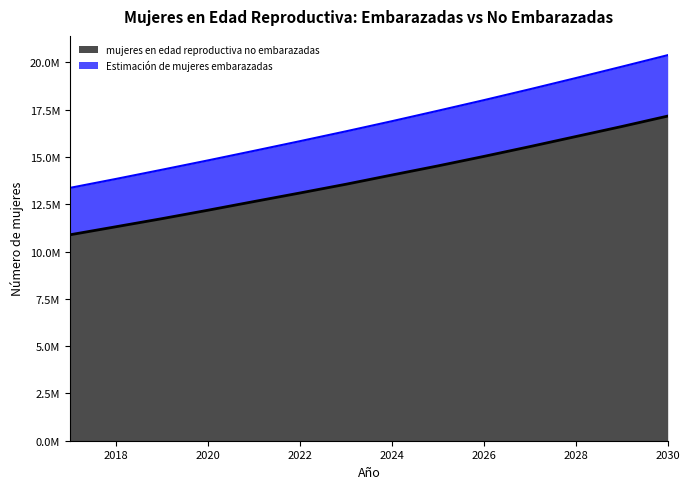

Rank the series by their maximum value, from lowest to highest.

mujeres en edad reproductiva no embarazadas, Estimación de mujeres embarazadas